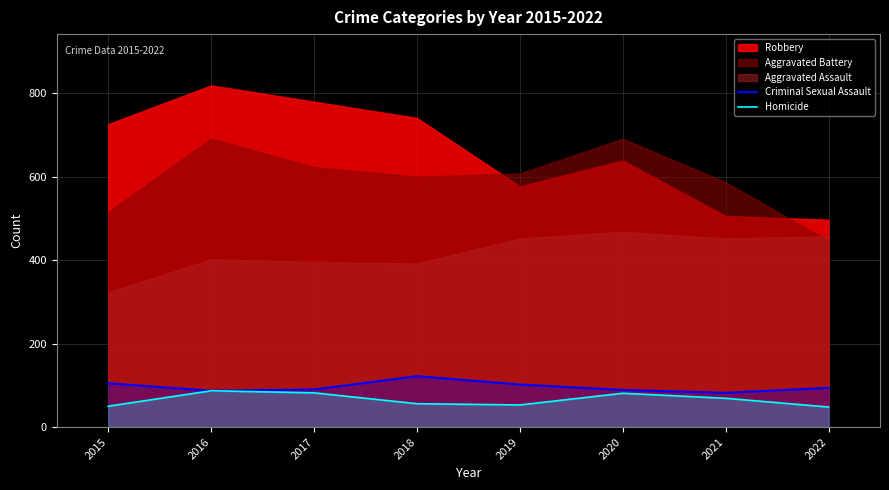

The value of Criminal Sexual Assault at 2019 is 164. True or false?

False